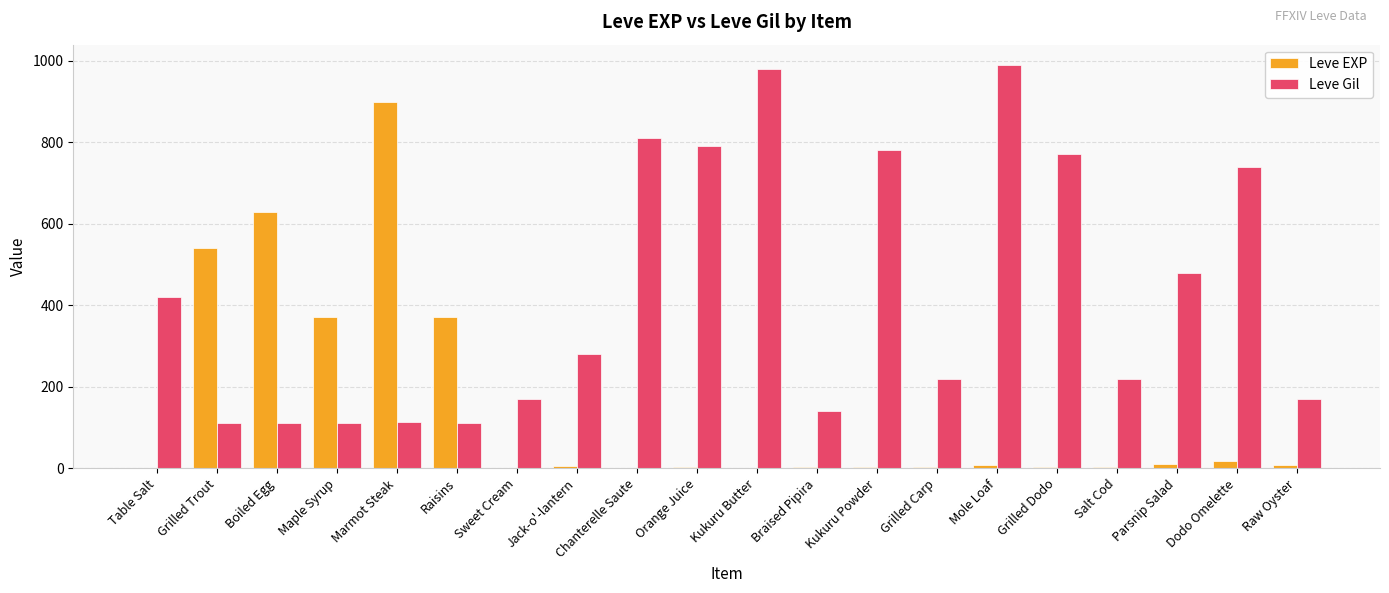

Is the value of Leve Gil at Chanterelle Saute greater than the value of Leve EXP at Salt Cod?

Yes